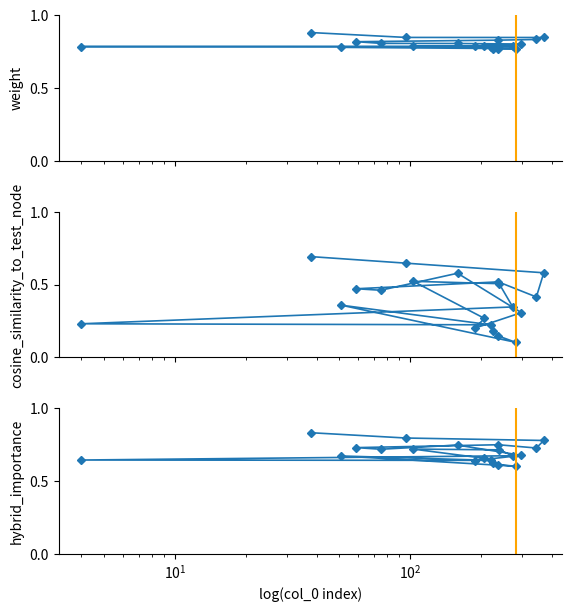

What is the sum of all weight values?

16.0